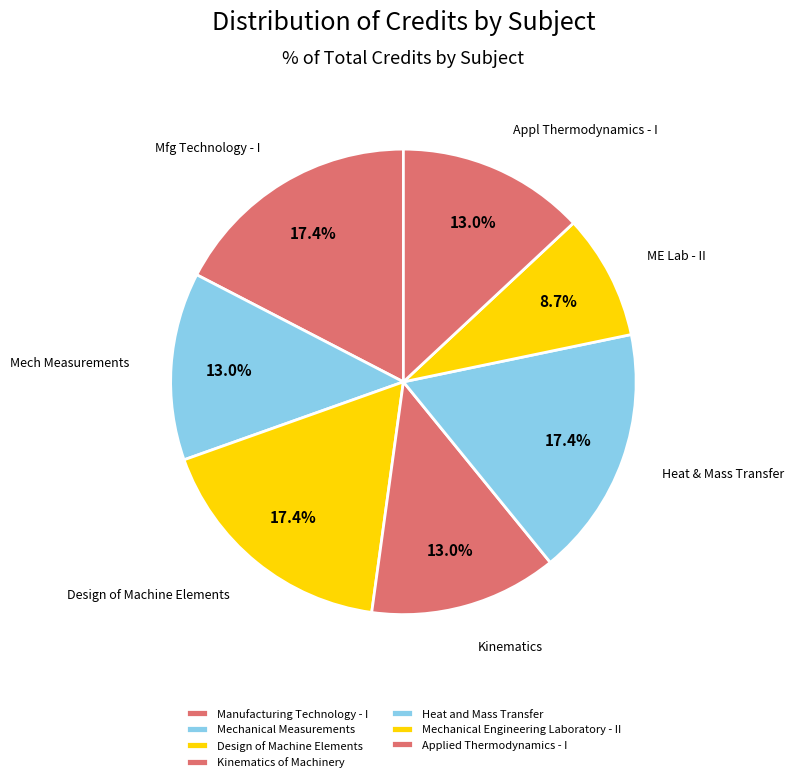

What is the largest slice in the pie chart?

Manufacturing Technology - I